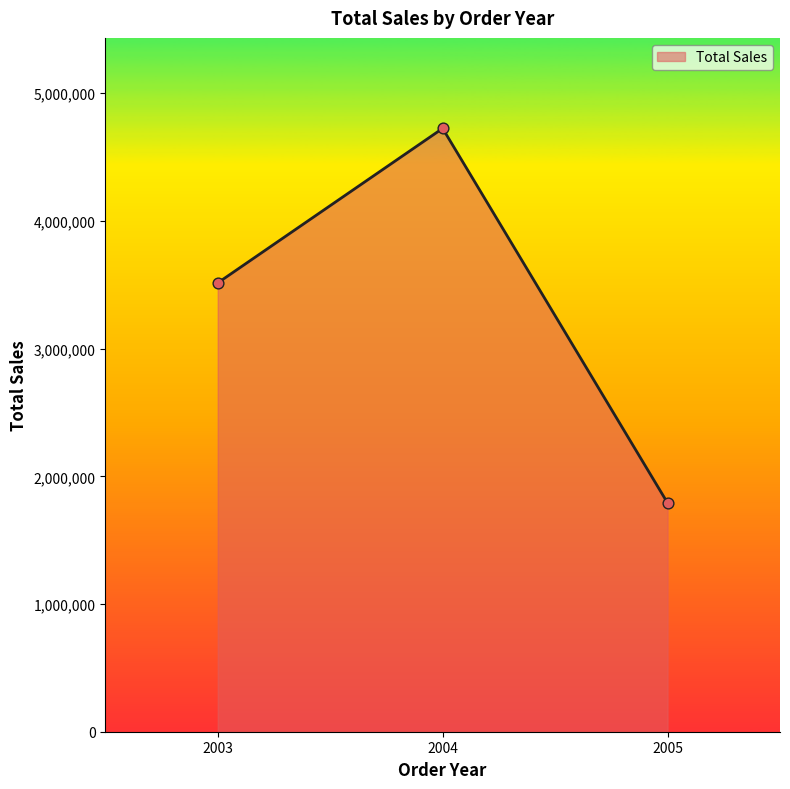

What is the ratio of the value at 2004 to the value at 2005?

2.6